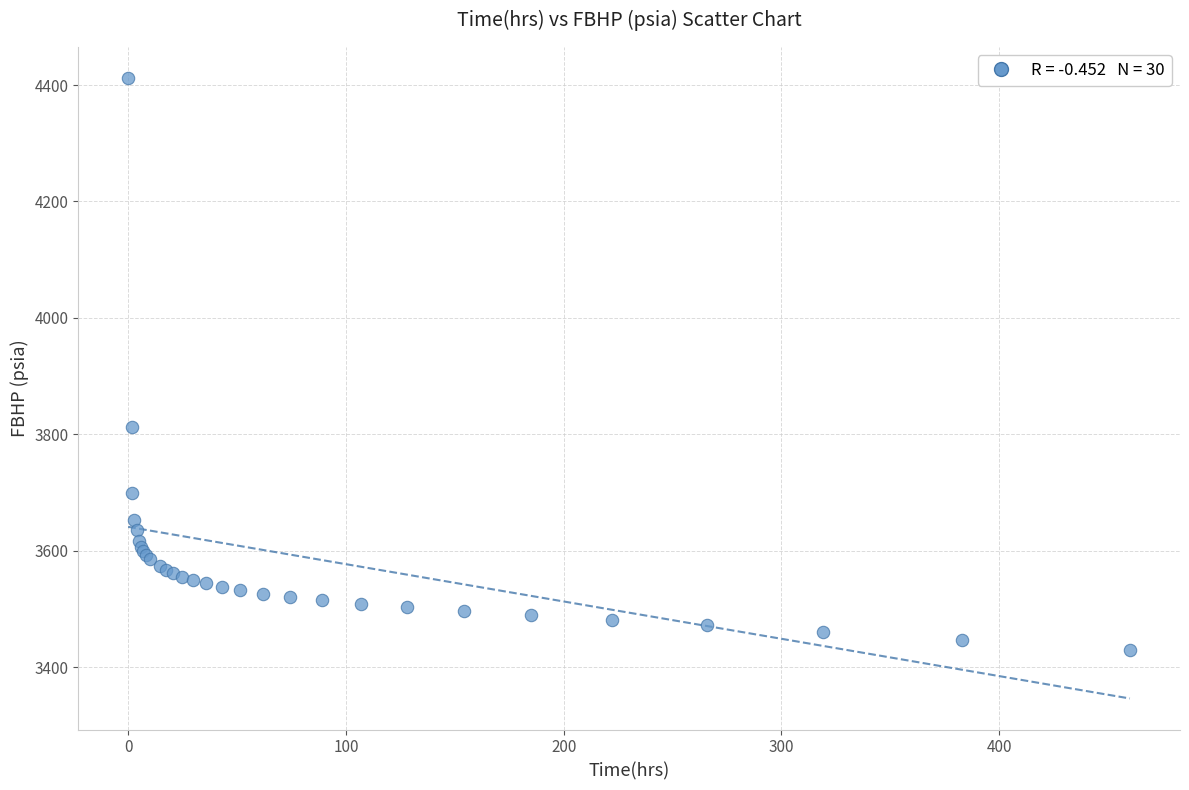

What Y value in the scatter plot is closest to 3920?

3812